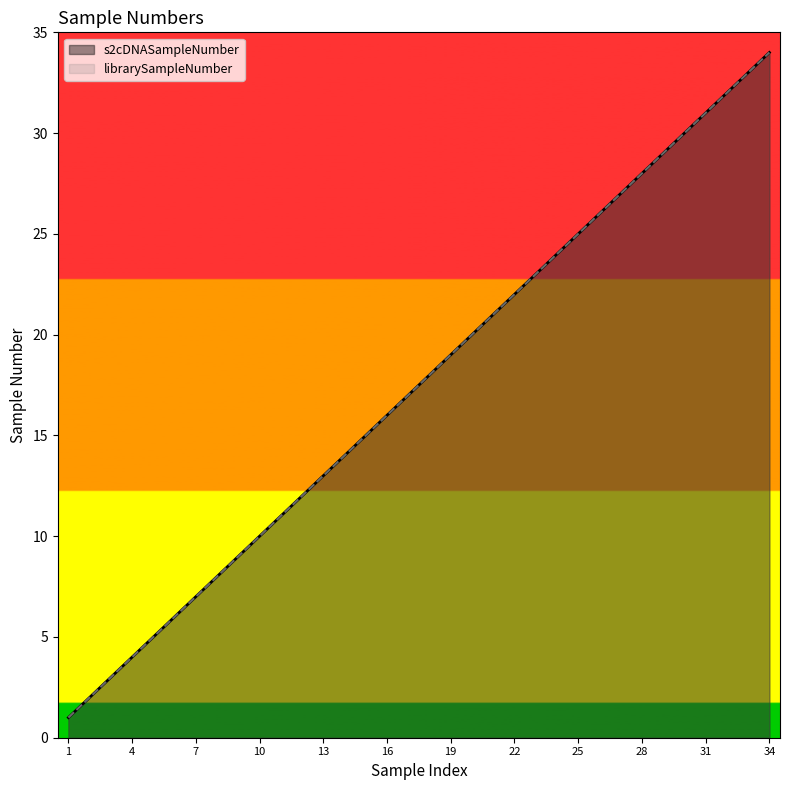

True or false: s2cDNASampleNumber and librarySampleNumber cross at least once.

False